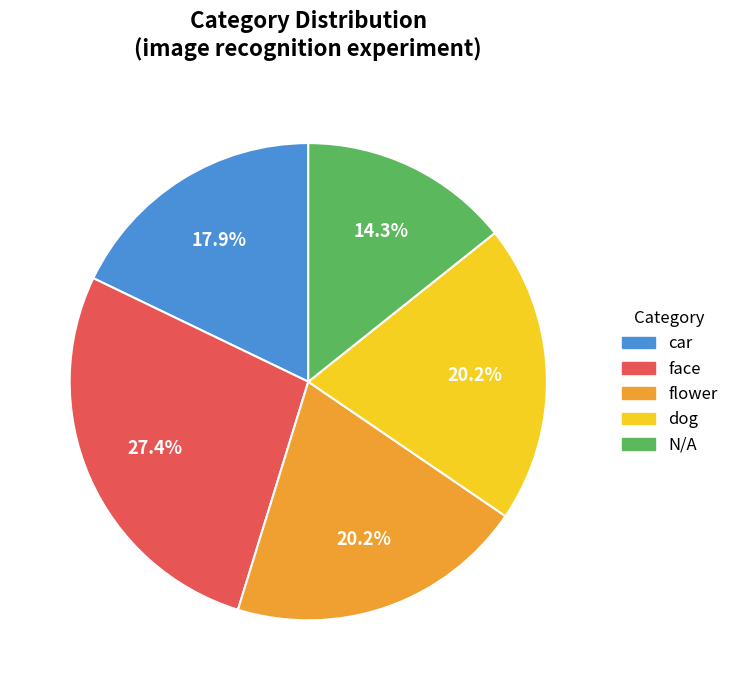

To the nearest percent, what percentage of the pie is face?

27%